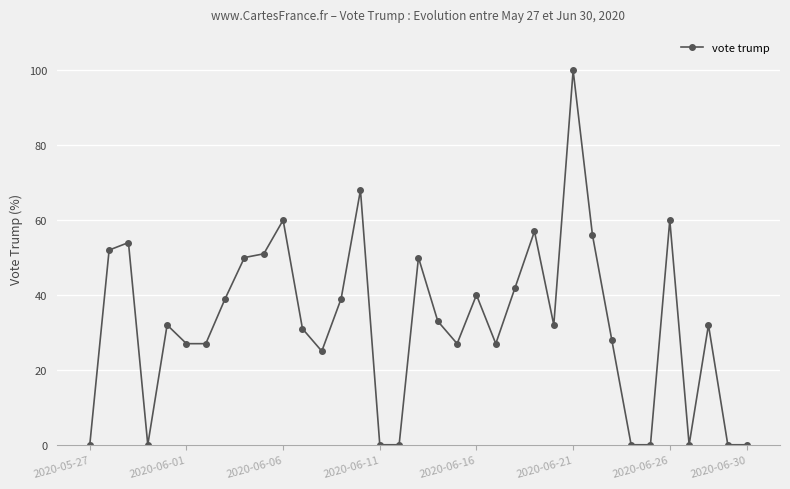

What is the value of the 22nd point from the left?

27